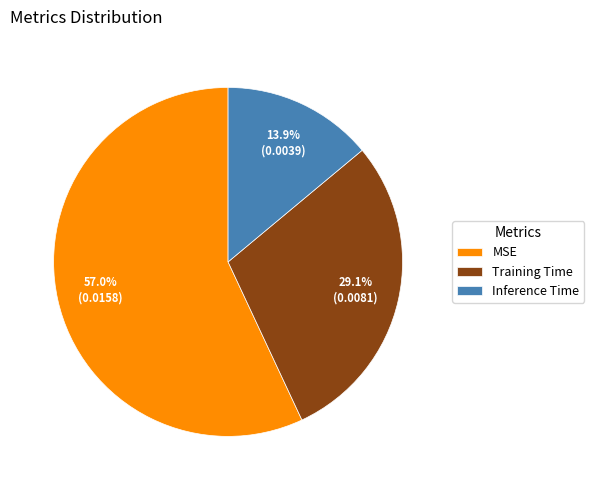

How many slices are in this pie chart?

3